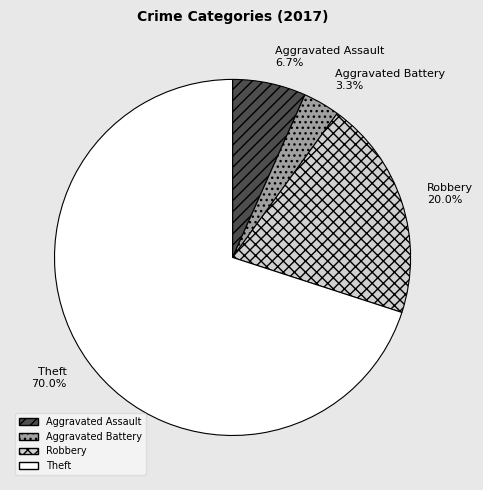

Which has a higher value, Robbery or Theft?

Theft